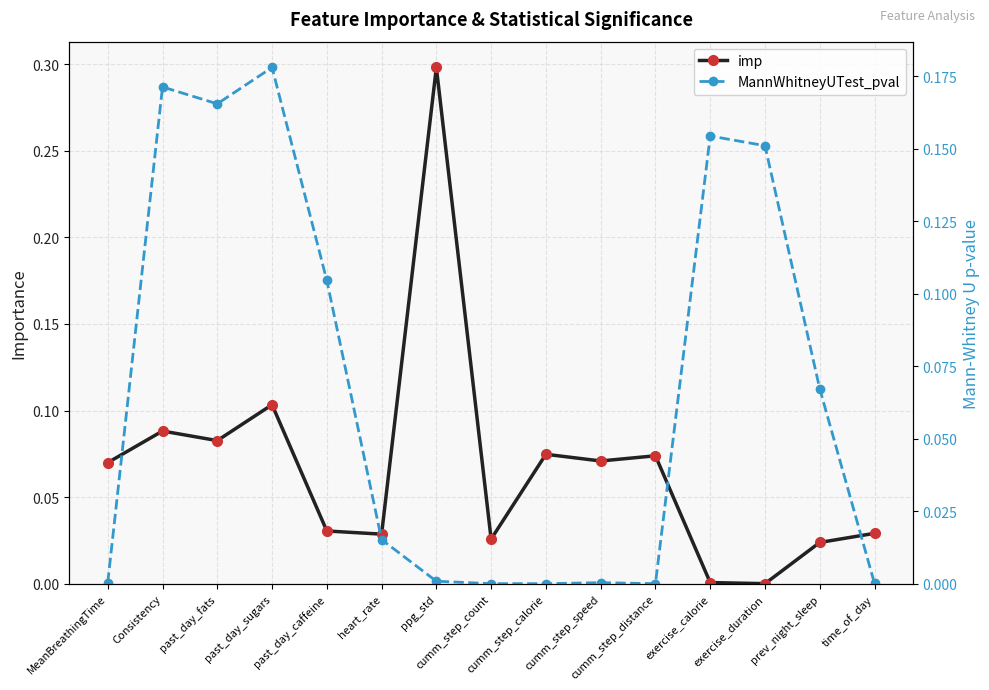

Which label corresponds to the smallest value in the chart?

exercise_duration